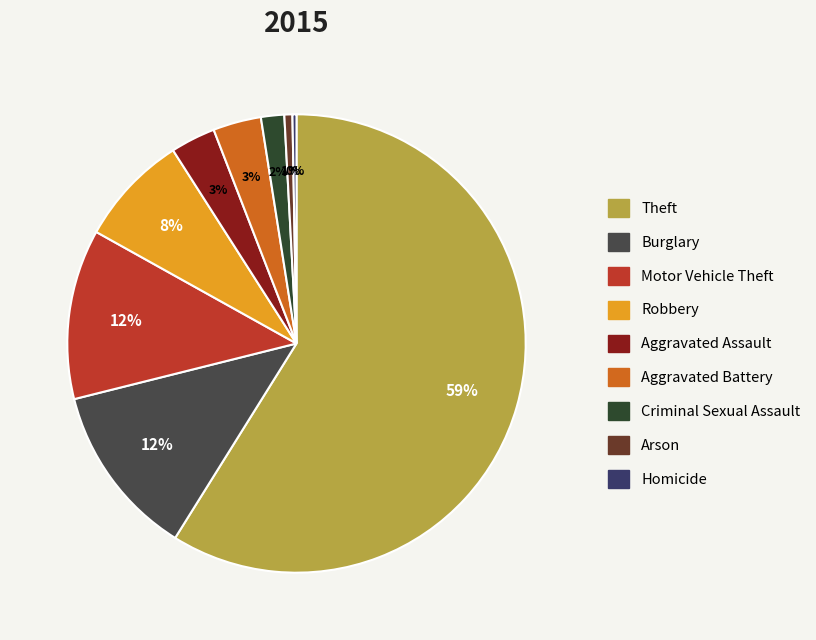

Count the number of slices in the pie.

9